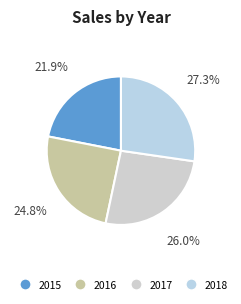

How many segments does this pie chart have?

4